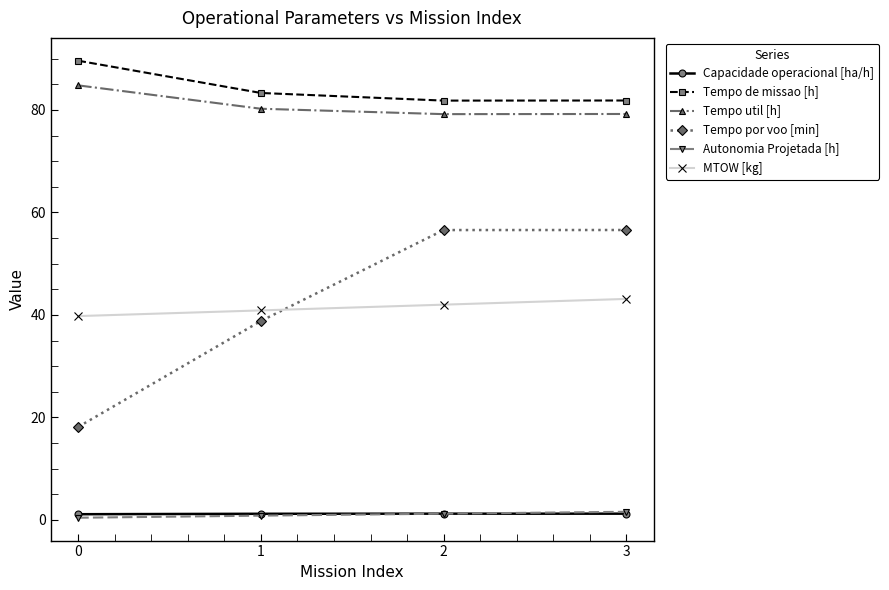

What is the lowest value of the Tempo util [h] series?

79.2